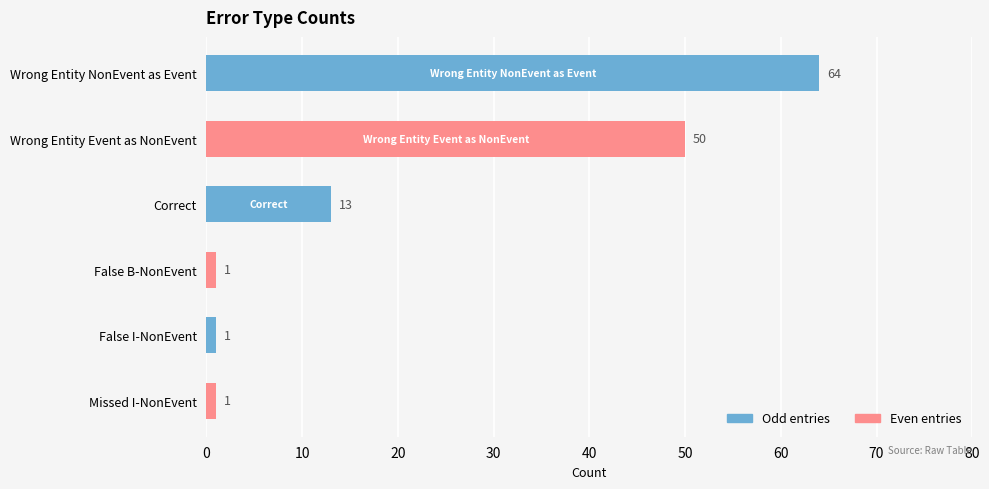

How many bars are there in total?

6